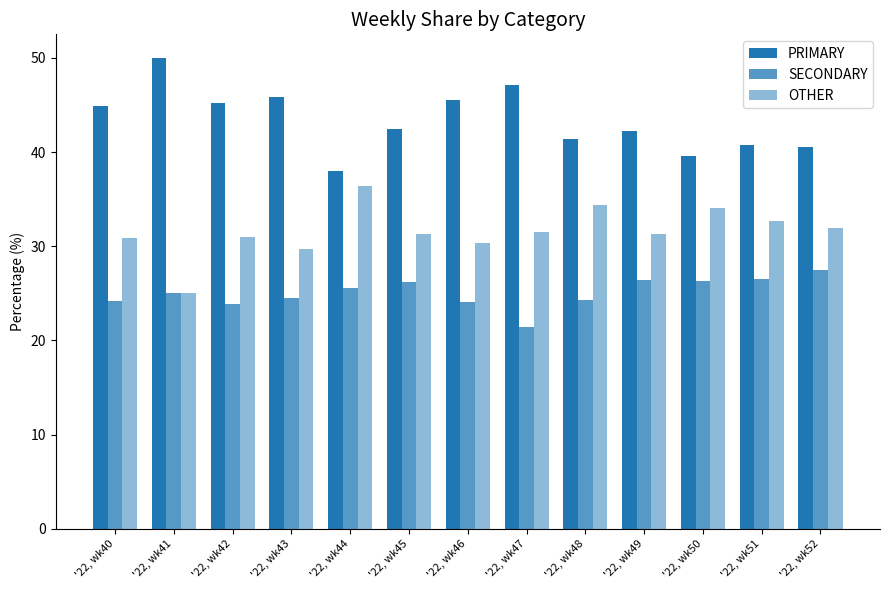

How many distinct data groups are displayed?

3